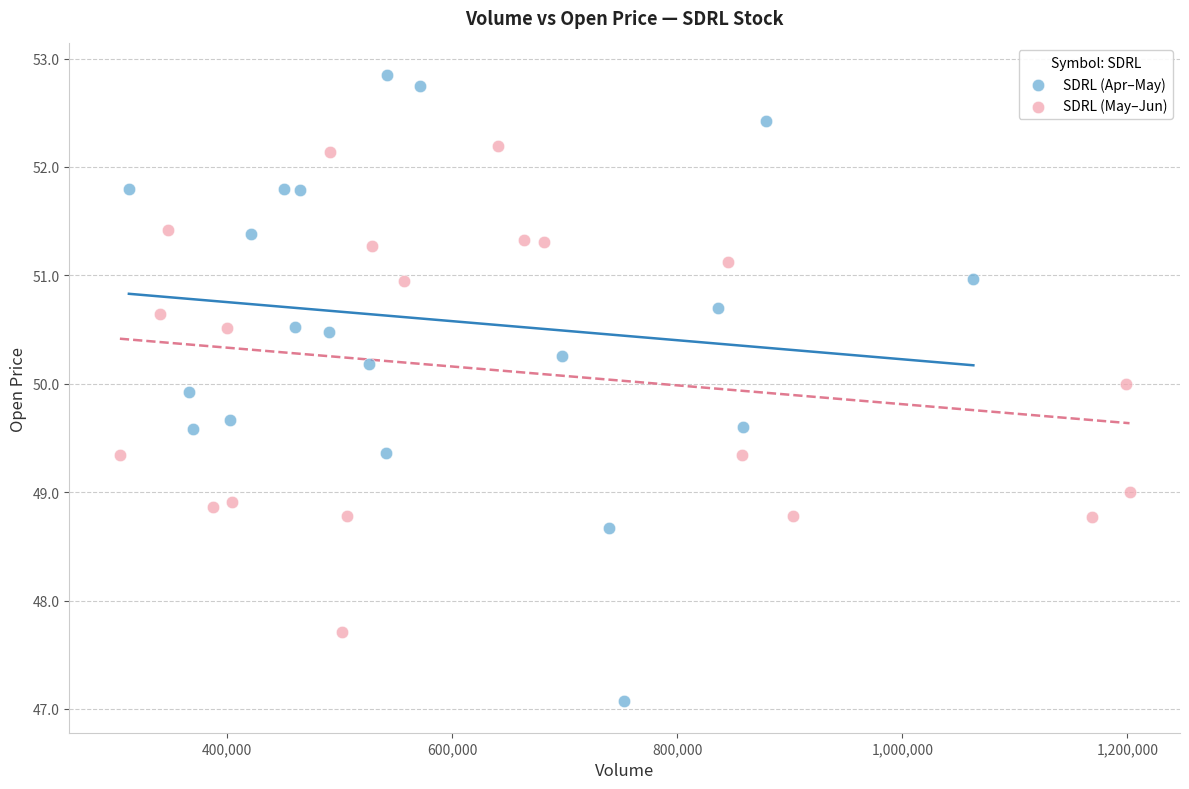

Which series contains the lowest Y value?

SDRL (Apr–May)